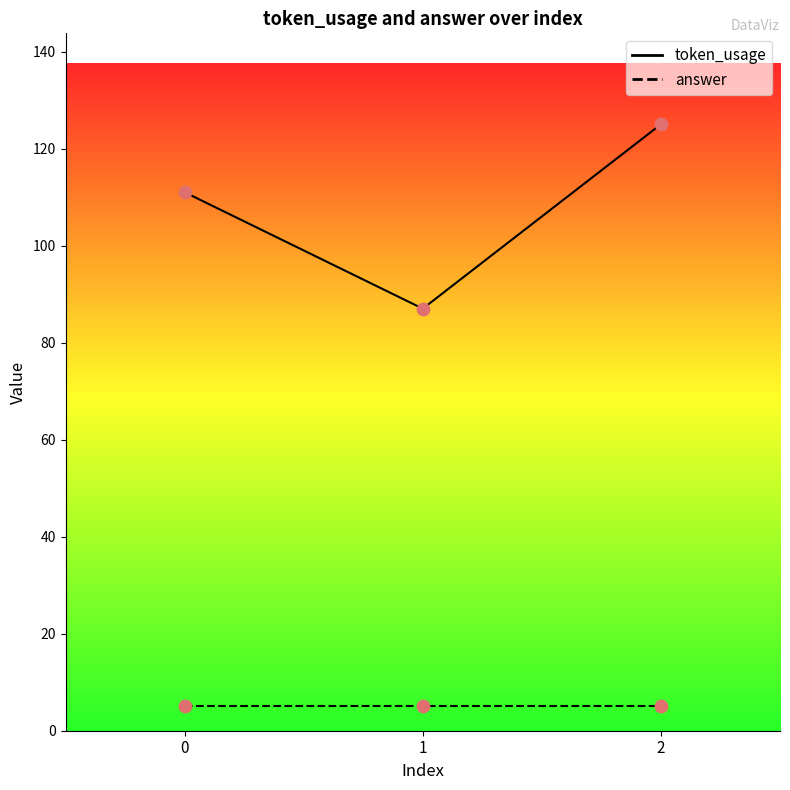

What is the change in value from 0 to 2?

+14